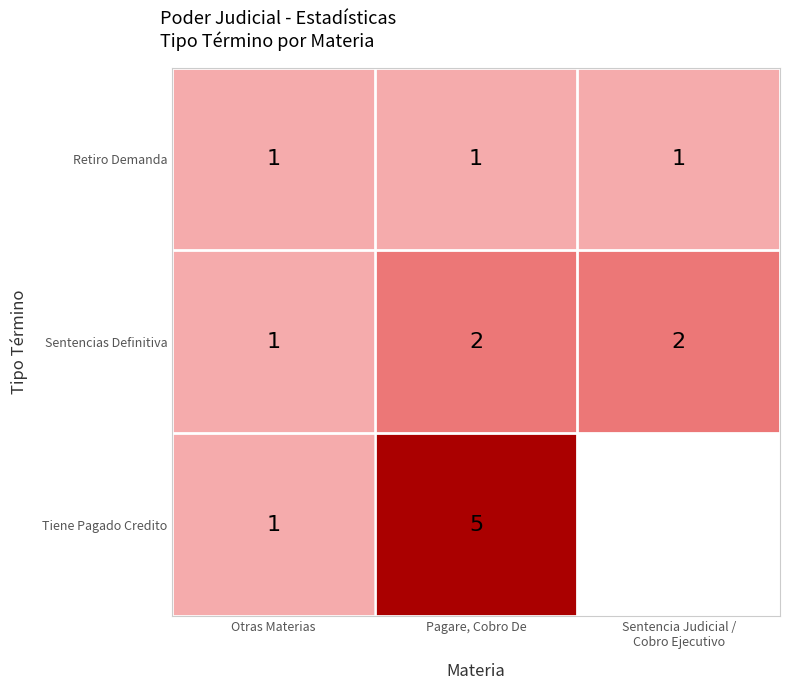

What is the sum of all Sentencias Definitiva values?

5